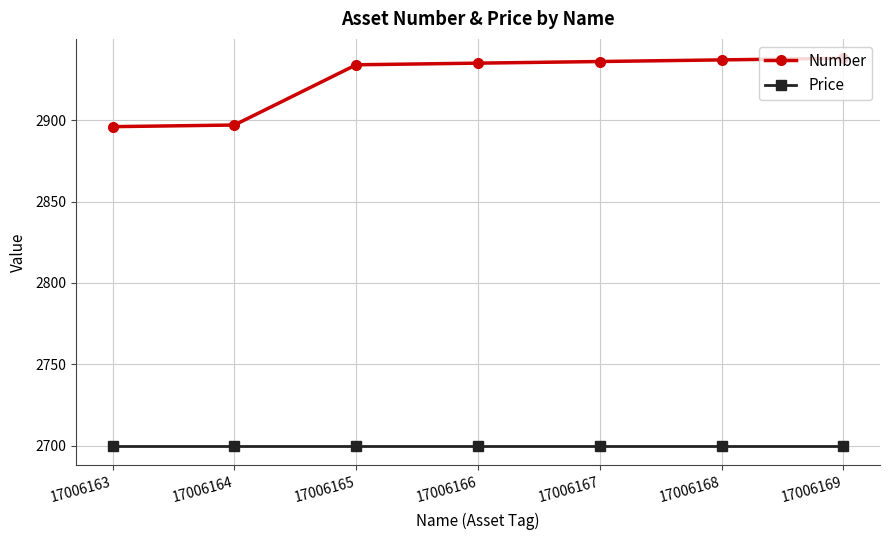

What is the spread (max minus min) of values at 17006169?

238